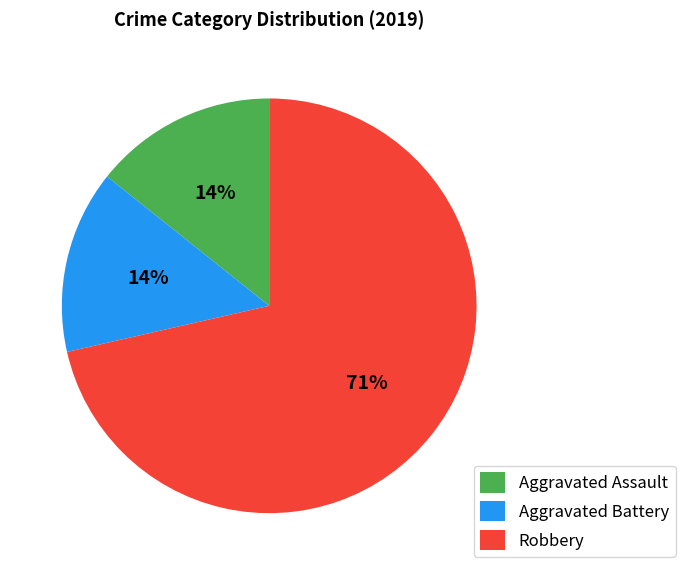

Between Aggravated Battery and Robbery, which is larger?

Robbery